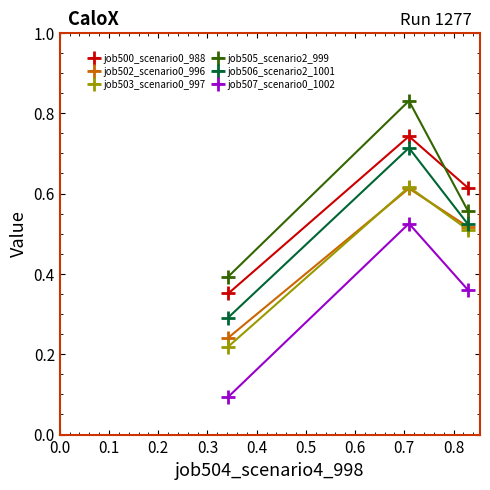

Which series has the largest range (max minus min)?

job505_scenario2_999